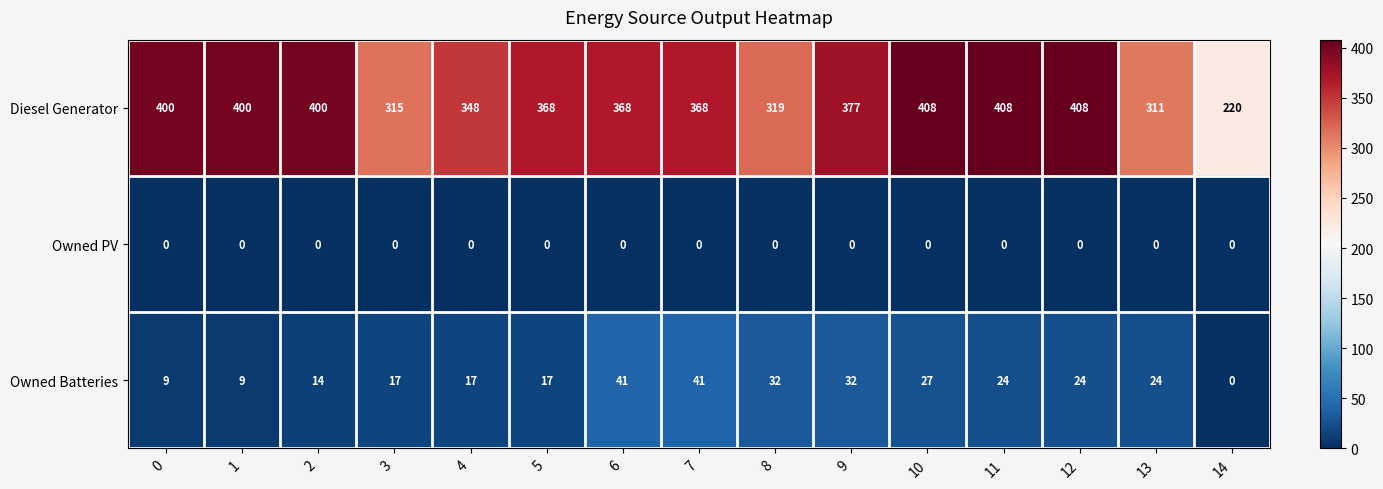

At how many categories does at least one series exceed 45?

15